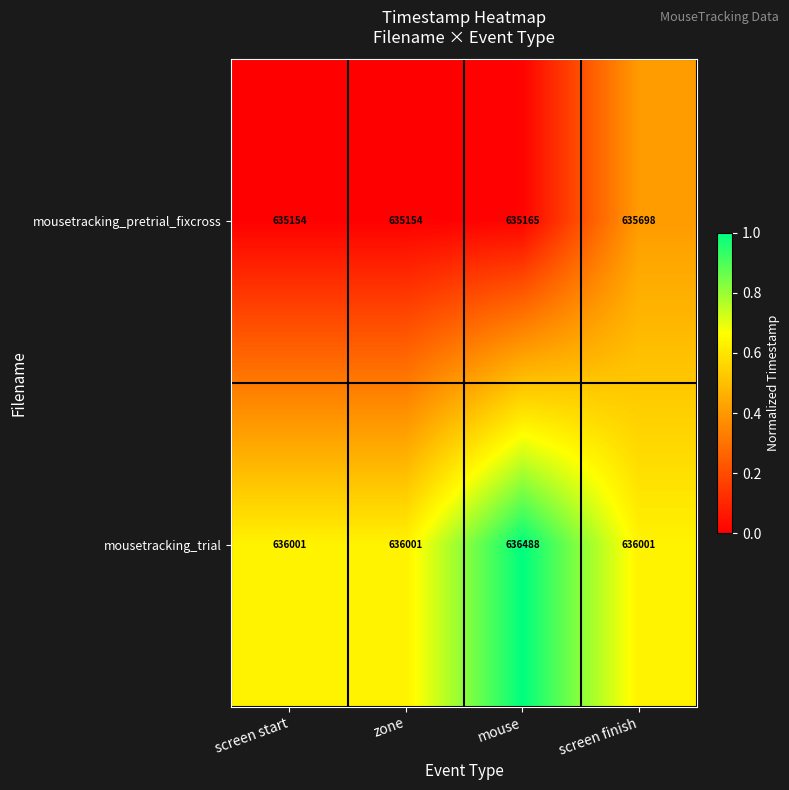

Rank the series at zone from lowest to highest value.

mousetracking_pretrial_fixcross, mousetracking_trial